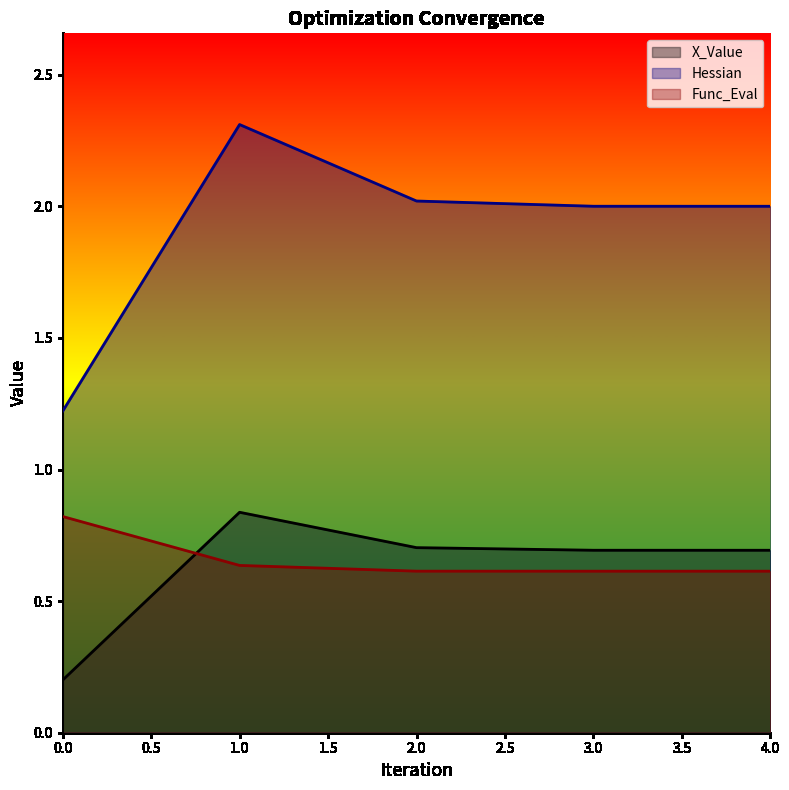

What is the maximum value for X_Value?

0.8